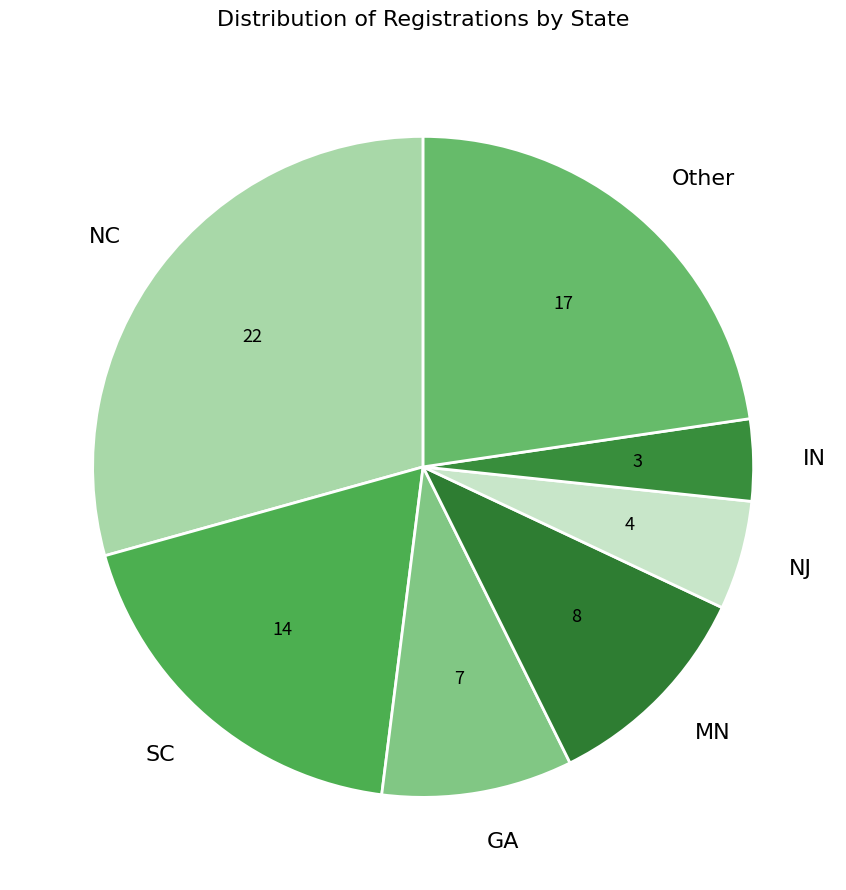

Is there any slice that represents more than half of the pie?

No